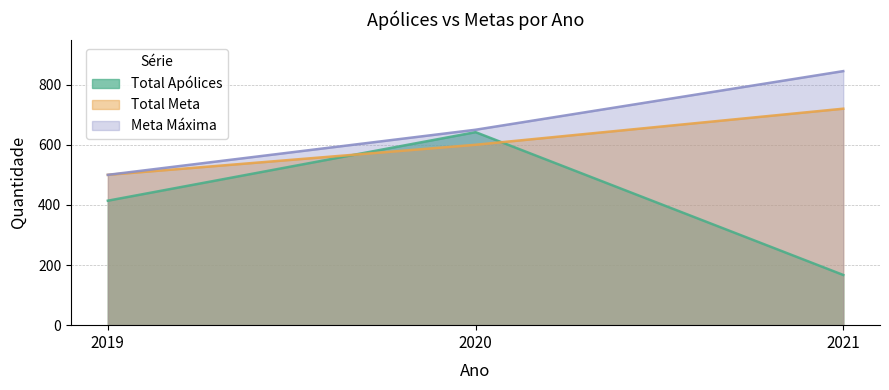

Does the chart display data point markers on the line(s)?

No